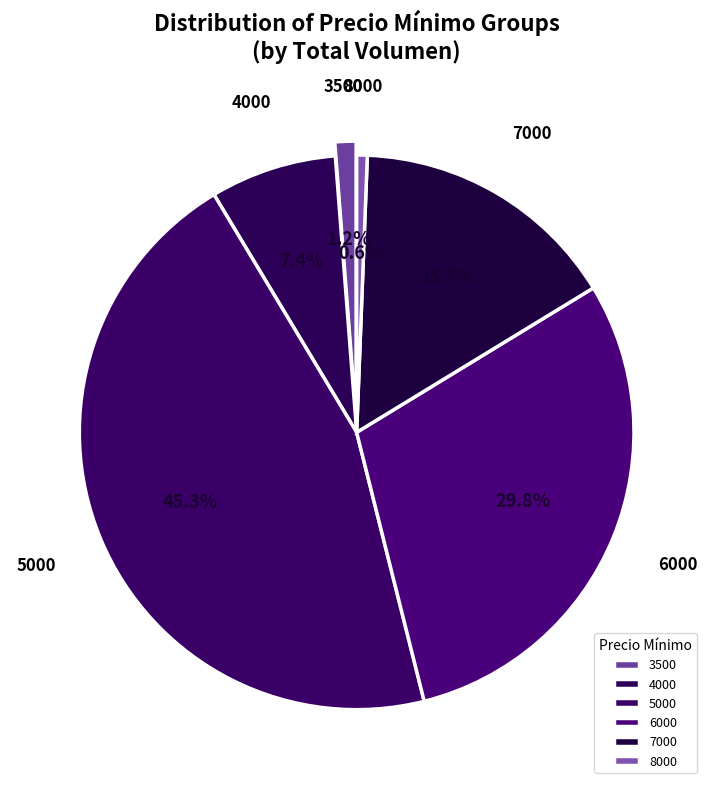

Does any single category account for the majority?

No